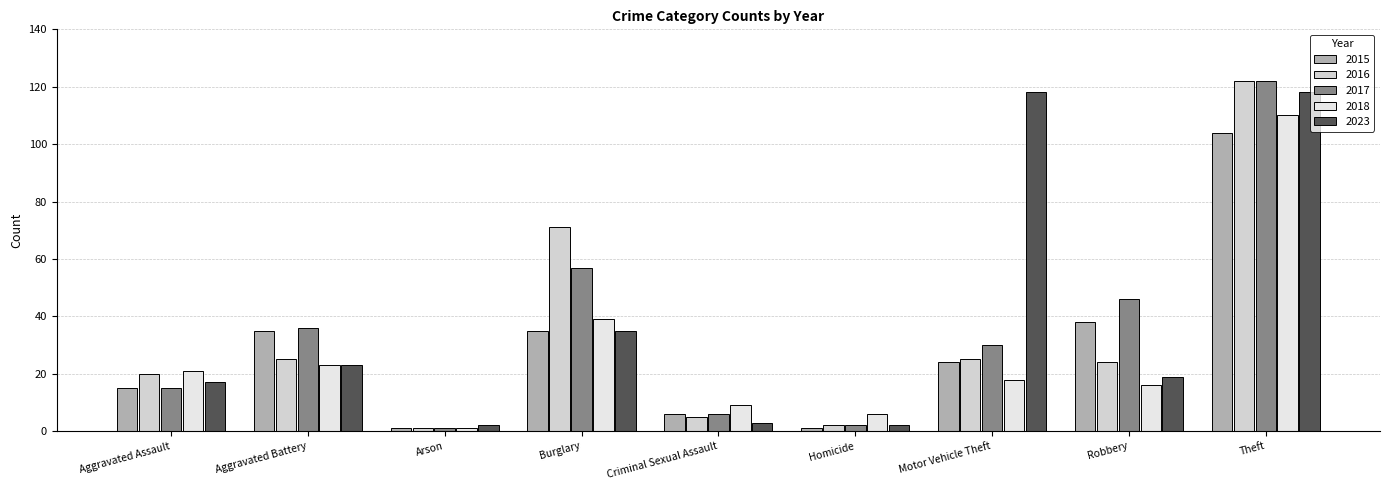

What is the average value of the 2015 series?

29